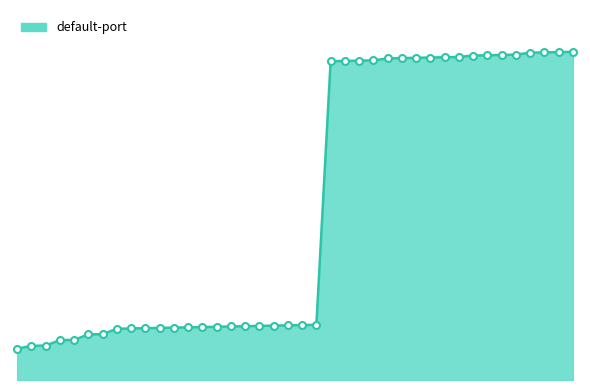

Is this an area chart (filled region under the line)?

Yes